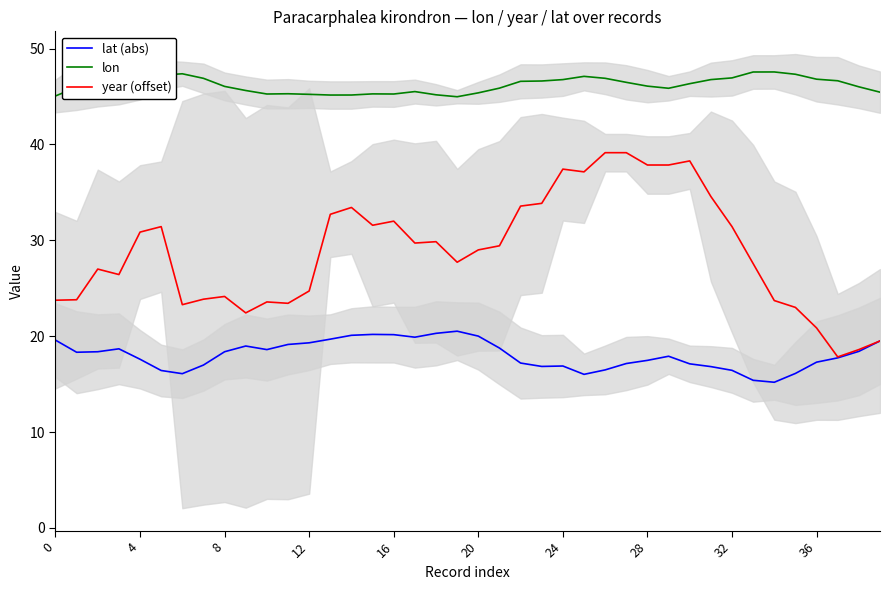

What is the difference between the lat (abs) values at 24 and 34?

1.7